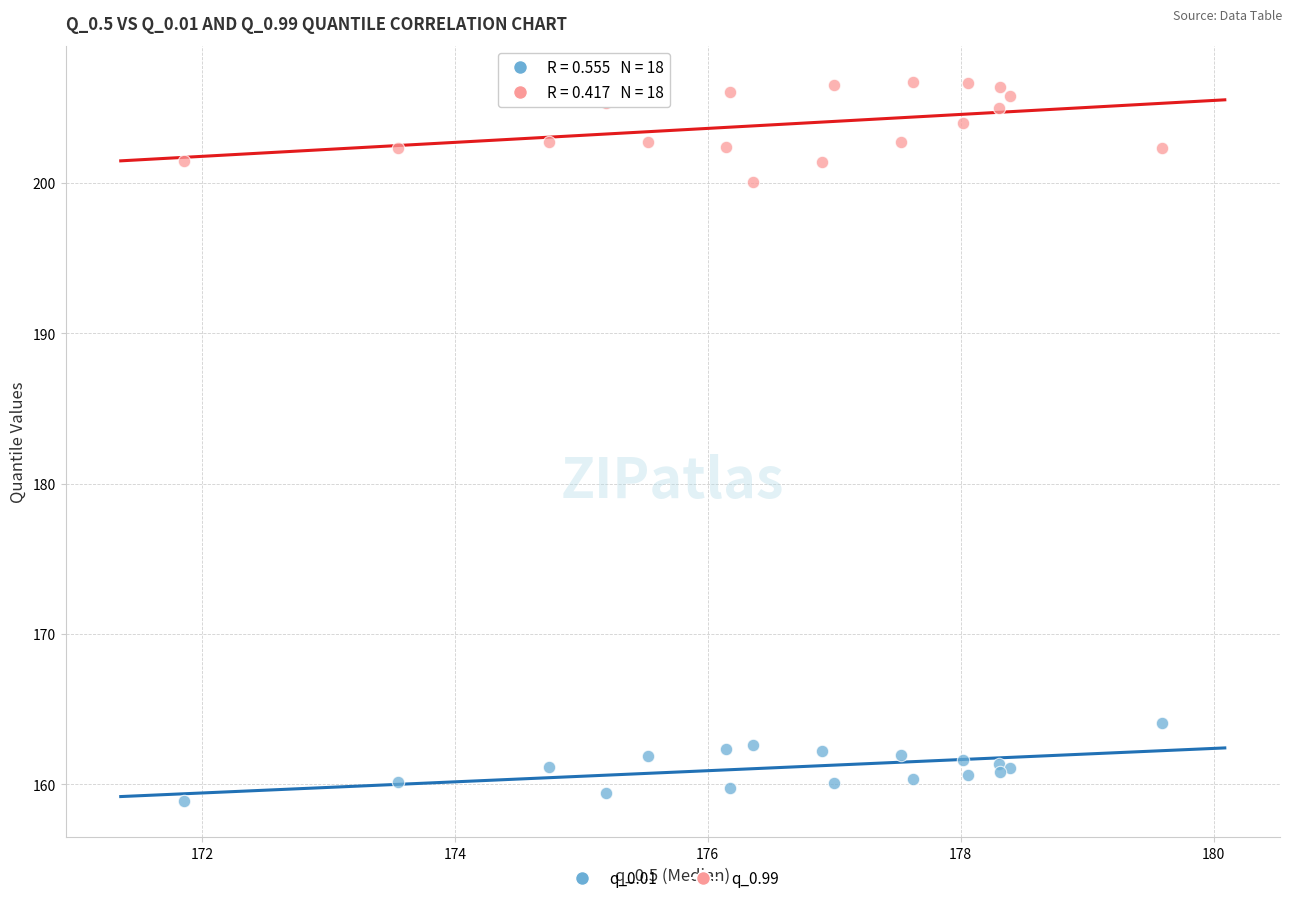

Which series contains the lowest Y value?

q_0.01